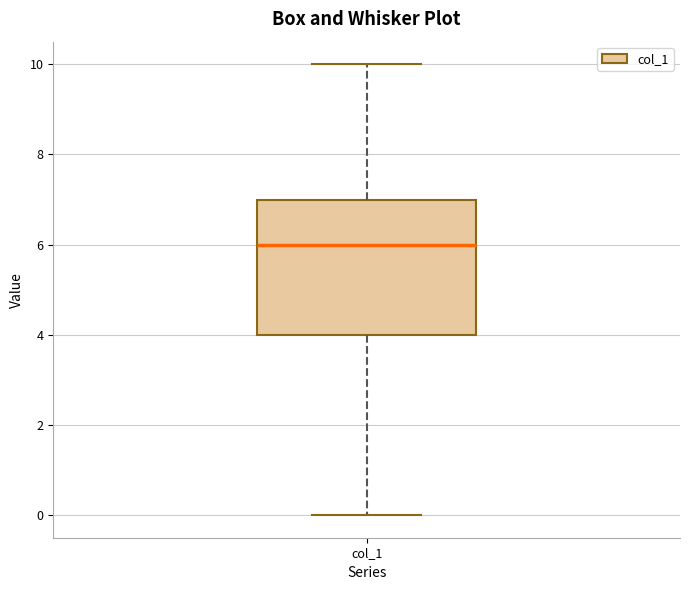

Where does the median line of the box for col_1 sit on the y-axis? The values are not printed on the chart, so give them approximately, as read against the axis.

6